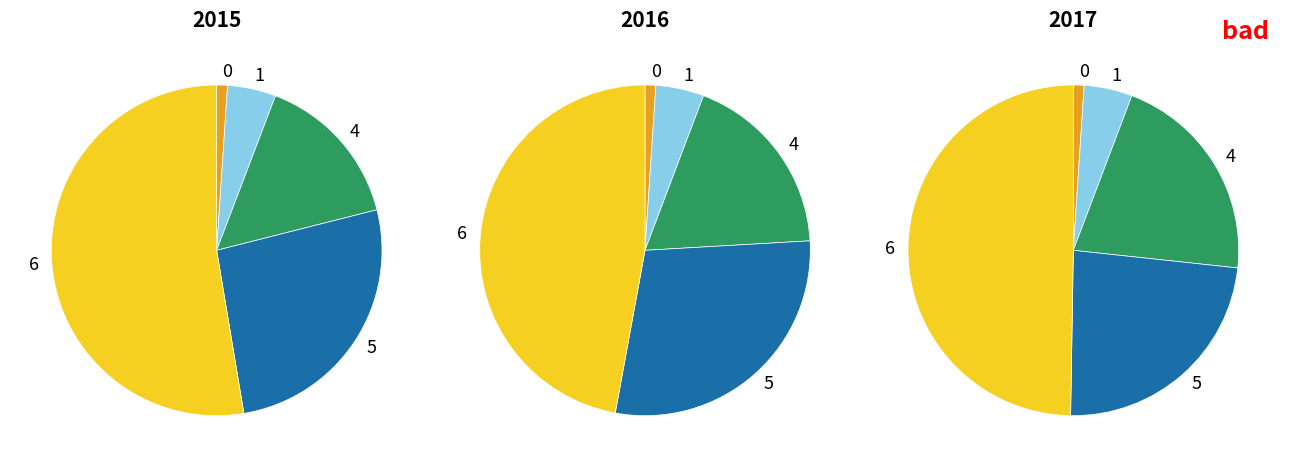

Count the number of slices in the pie.

5